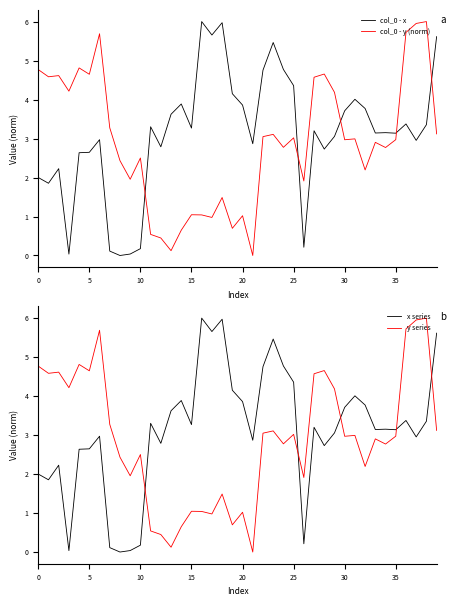

Is it true that col_0 - y (norm) equals 1.0 at 16?

True